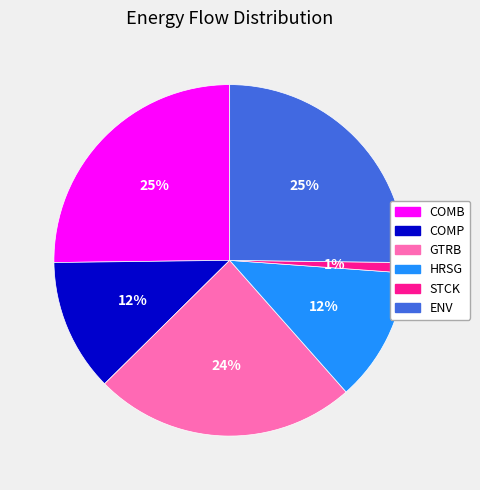

What percentage is the GTRB slice, to the nearest percent?

24%